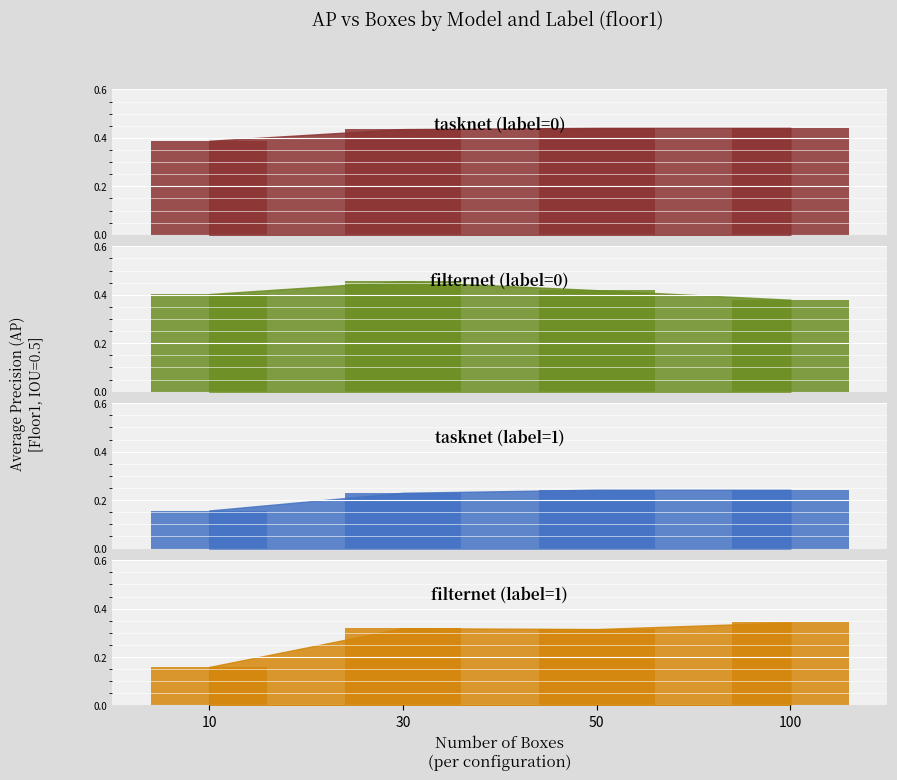

Which label corresponds to the largest value in the chart?

30